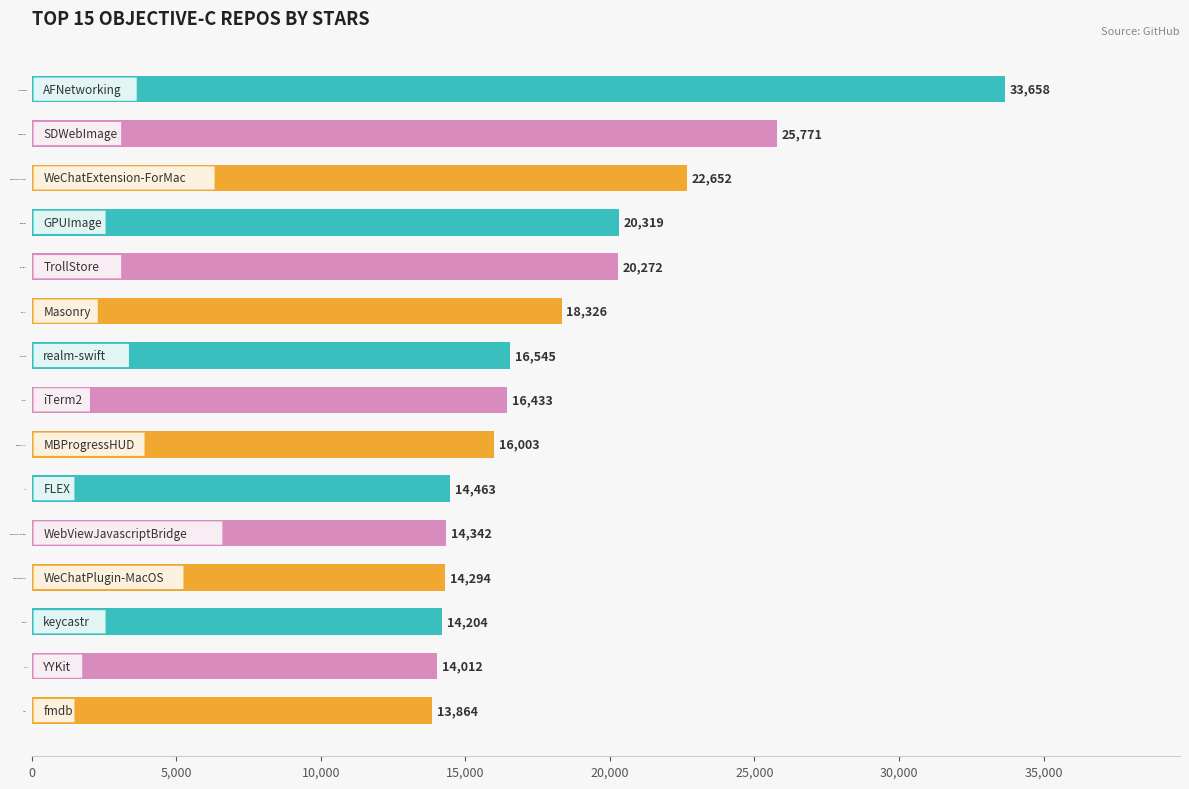

What is the average value?

18344